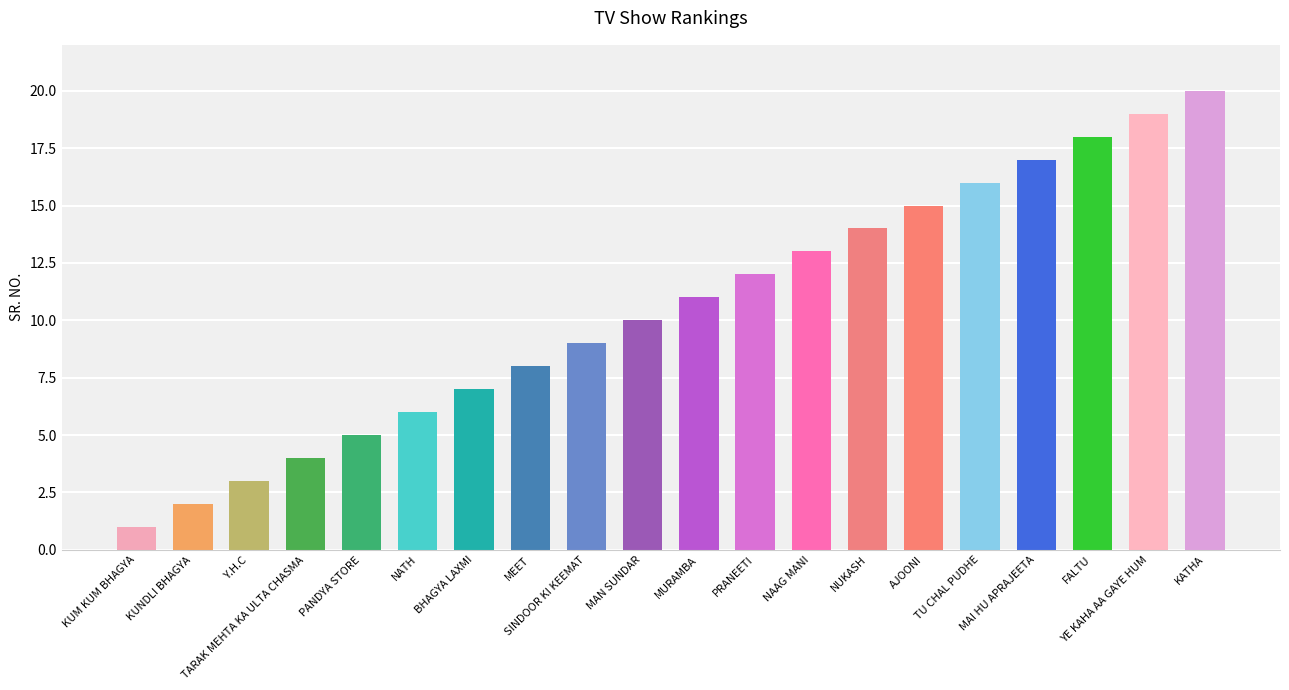

Where is the data nearest to the value 10?

MAN SUNDAR